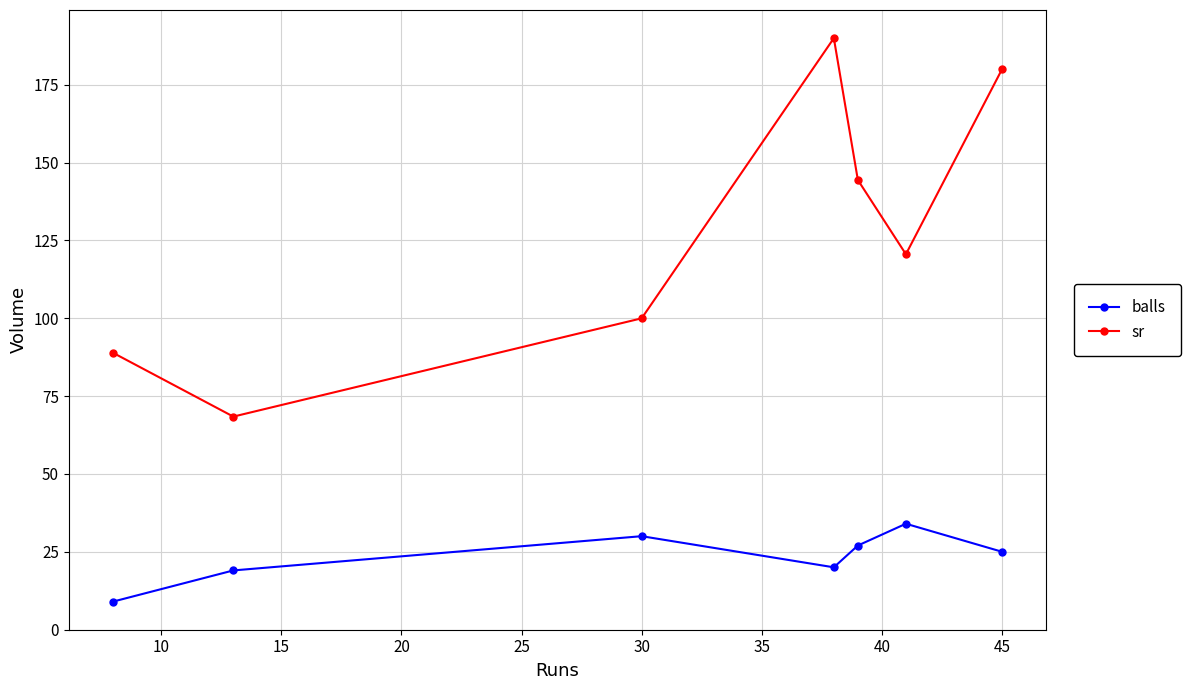

At how many categories does at least one series exceed 27?

7